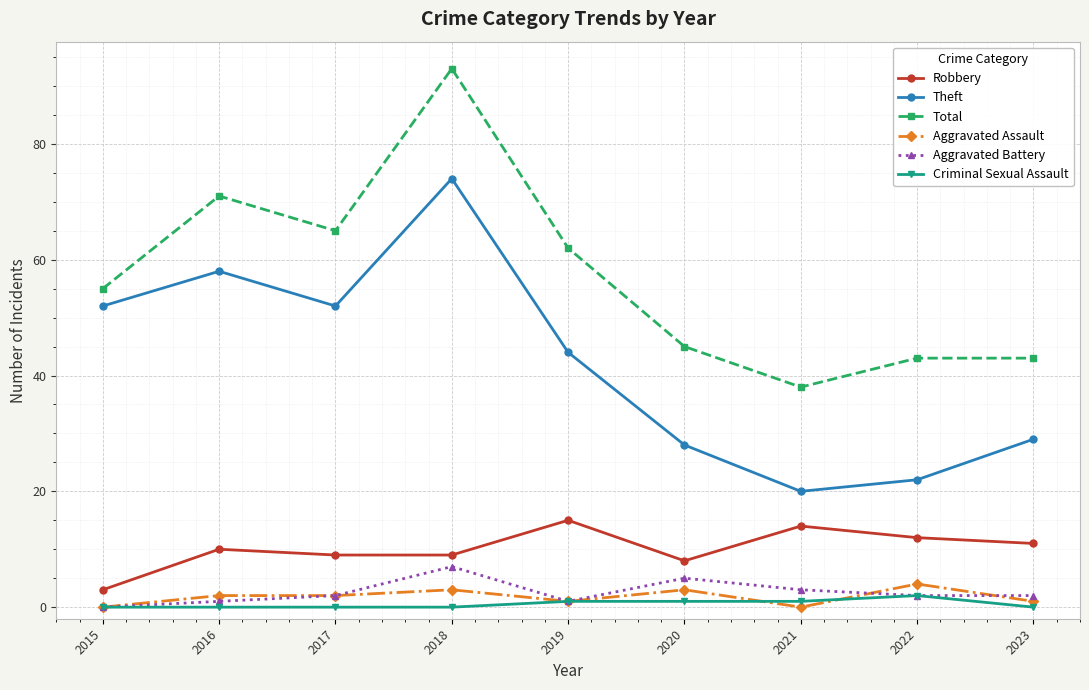

List the series in order of their peak value, lowest first.

Criminal Sexual Assault, Aggravated Assault, Aggravated Battery, Robbery, Theft, Total